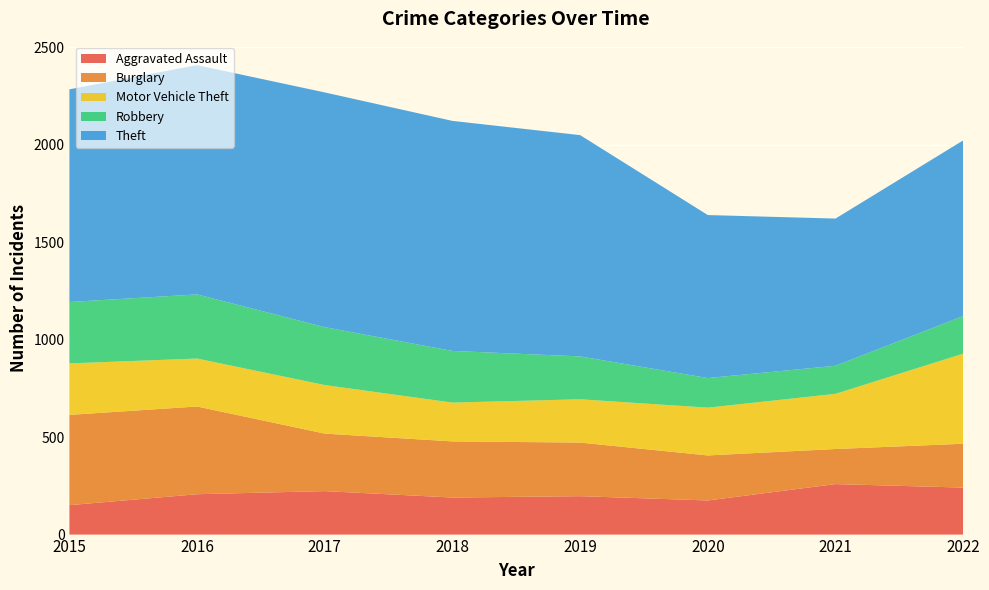

Reading right to left, what are all the values shown in this chart?

Aggravated Assault: 241	259	175	197	190	223	207	151
Burglary: 225	180	231	275	288	295	450	463
Motor Vehicle Theft: 462	283	245	222	199	249	246	264
Robbery: 193	144	152	220	265	297	329	315
Theft: 901	755	836	1135	1180	1204	1176	1091